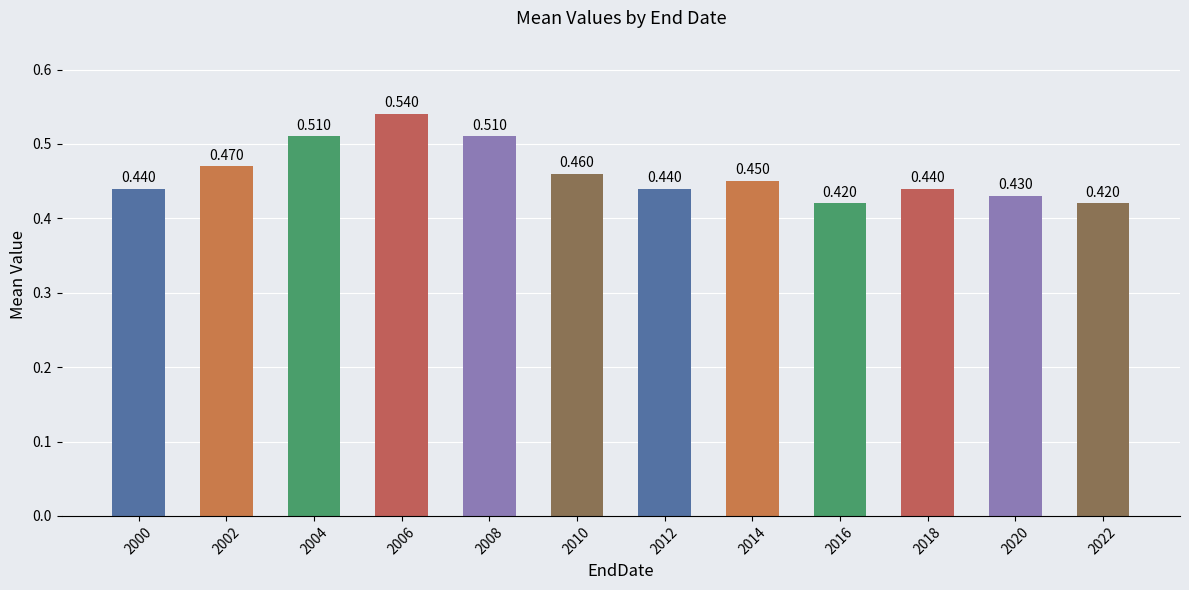

Rank the categories by value from lowest to highest.

2016, 2022, 2020, 2000, 2012, 2018, 2014, 2010, 2002, 2004, 2008, 2006